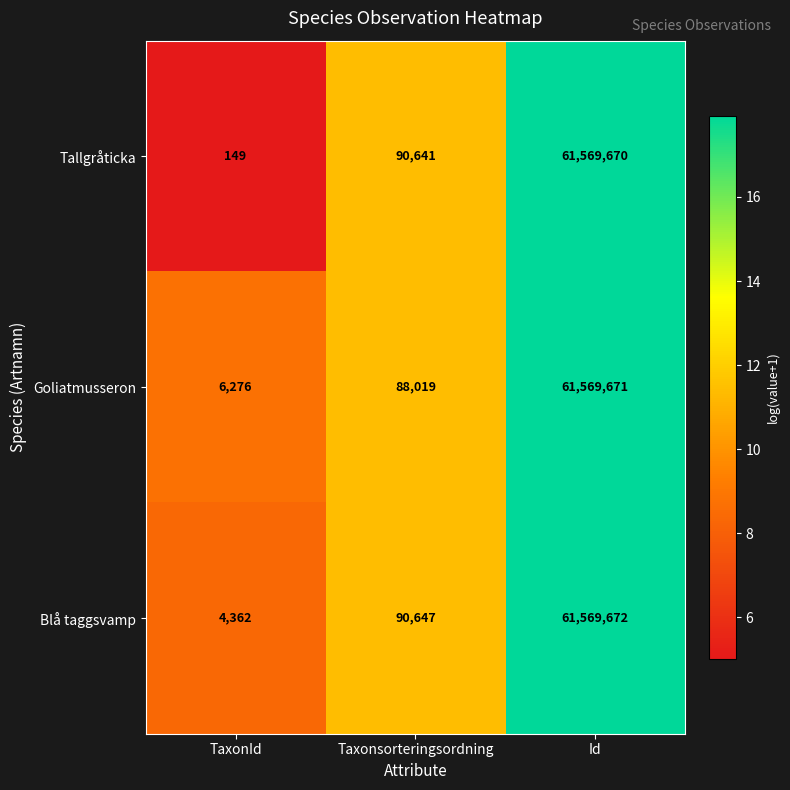

At Taxonsorteringsordning, list the series in order from smallest to largest.

Goliatmusseron, Tallgråticka, Blå taggsvamp